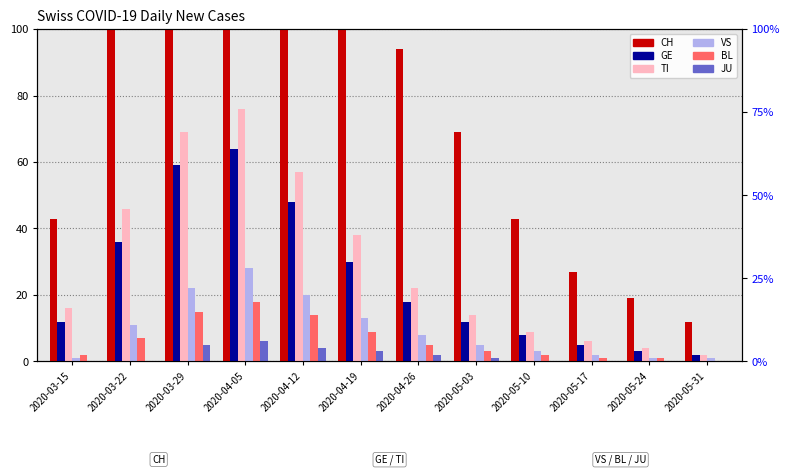

Reading left to right, what are all the values shown in this chart?

CH: 43	146	289	392	247	167	94	69	43	27	19	12
GE: 12	36	59	64	48	30	18	12	8	5	3	2
TI: 16	46	69	76	57	38	22	14	9	6	4	2
VS: 1	11	22	28	20	13	8	5	3	2	1	1
BL: 2	7	15	18	14	9	5	3	2	1	1	0
JU: 0	0	5	6	4	3	2	1	0	0	0	0